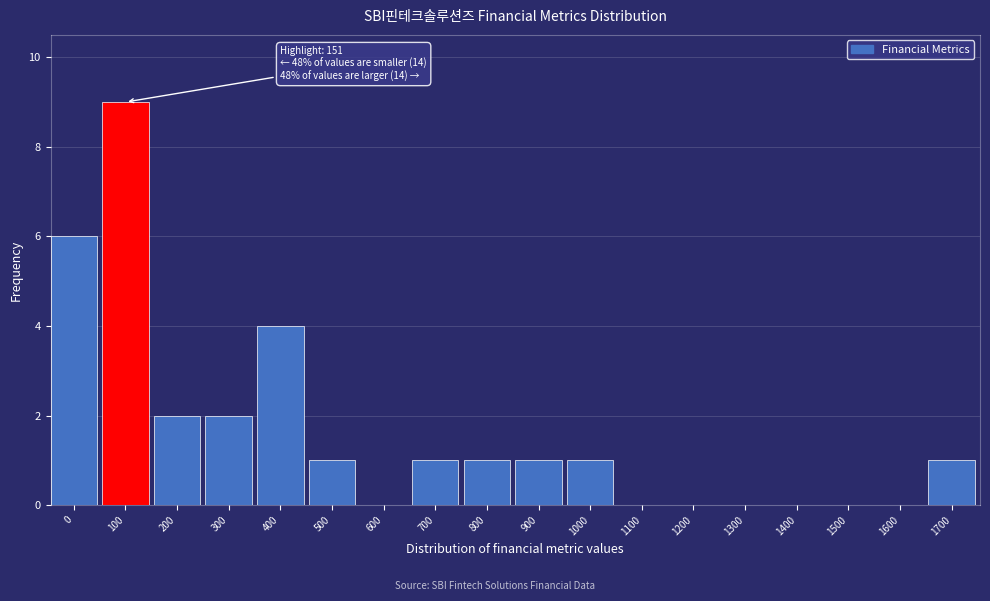

Reading right to left, what are all the values shown in this chart?

1700=1	1600=0	1500=0	1400=0	1300=0	1200=0	1100=0	1000=1	900=1	800=1	700=1	600=0	500=1	400=4	300=2	200=2	100=9	0=6